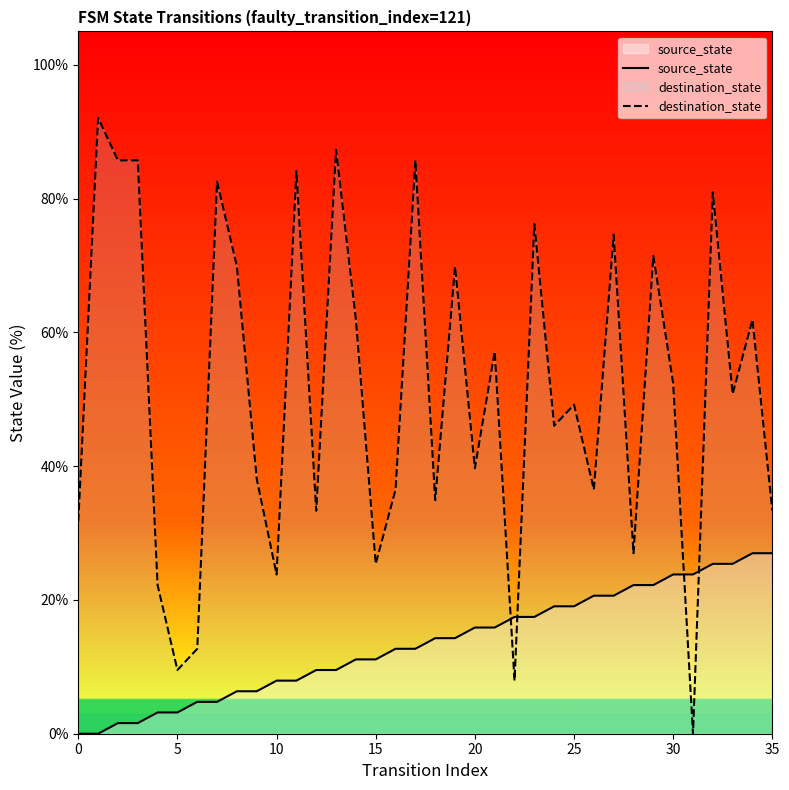

List the series in order of their peak value, highest first.

destination_state, source_state